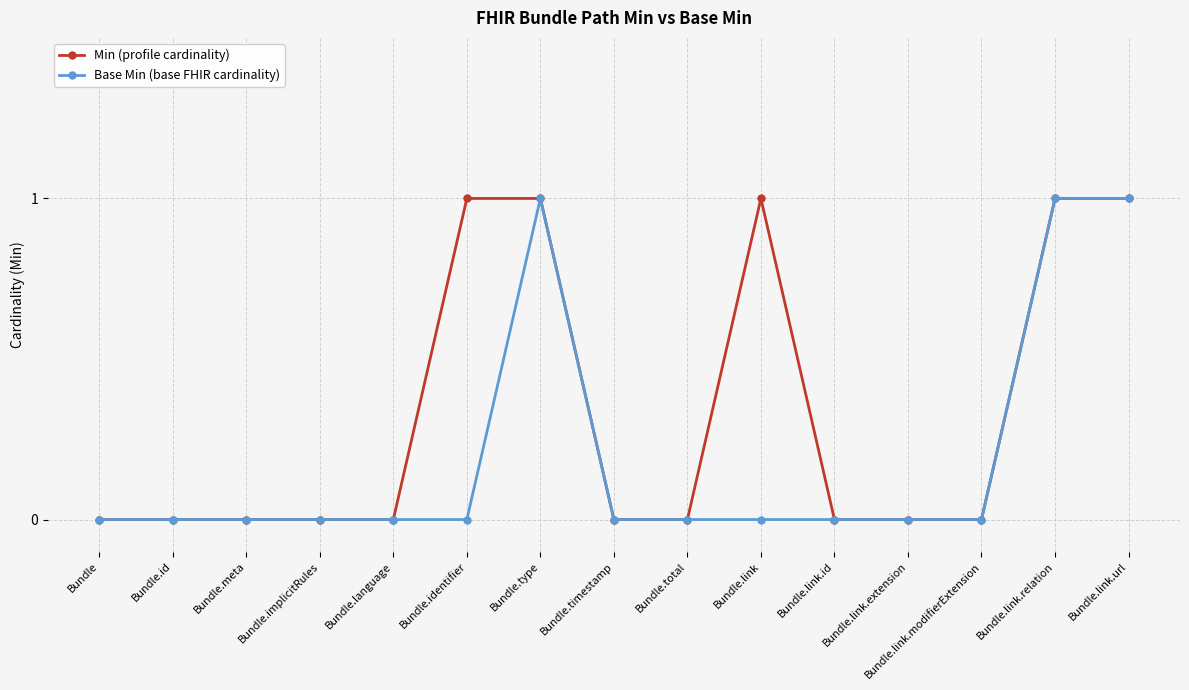

Is the value of Min (profile cardinality) at Bundle.link greater than the value of Base Min (base FHIR cardinality) at Bundle.total?

Yes